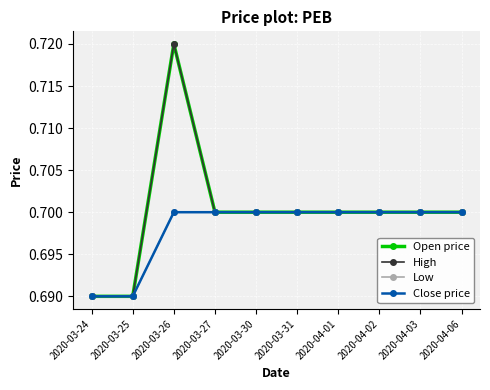

What is the total value across all series at 2020-03-31?

2.8